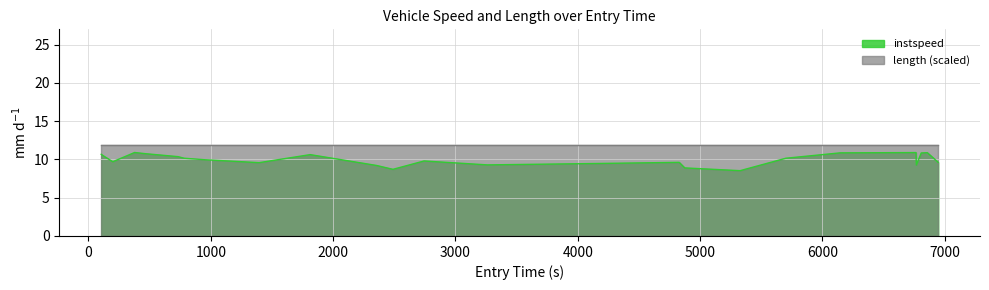

Rank the series by their average value, from highest to lowest.

length (scaled), instspeed